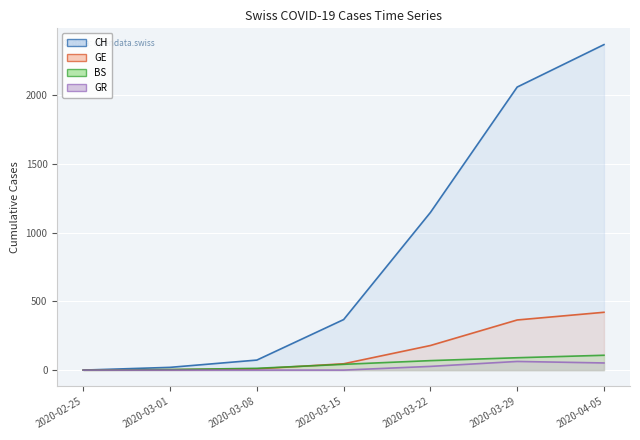

What is the difference between the second highest and minimum values in the GR line series?

52